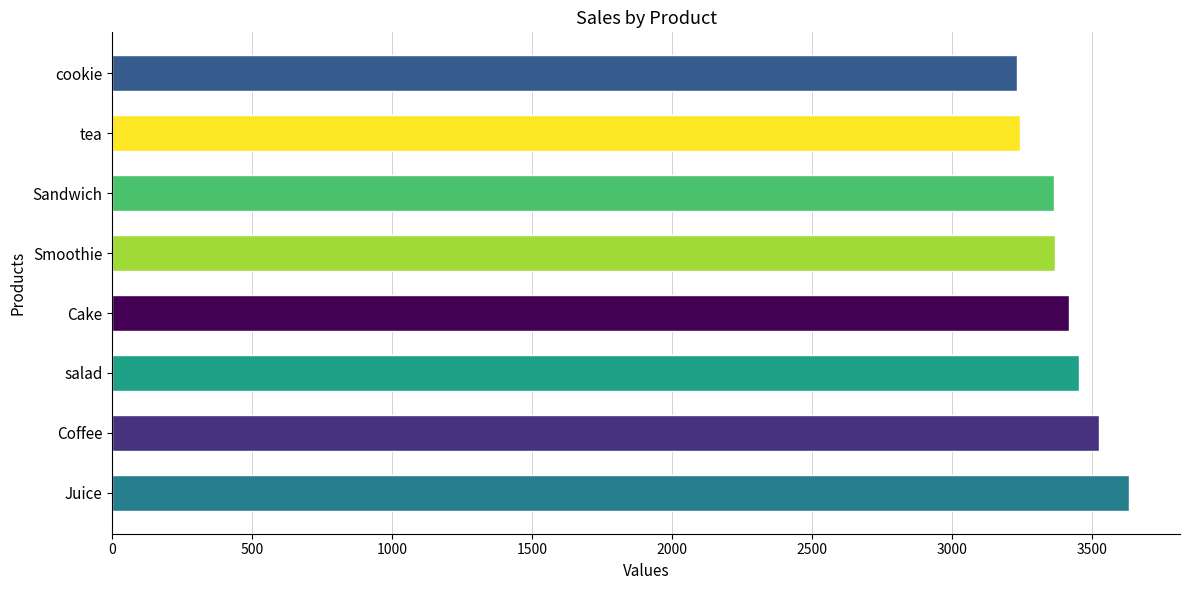

Are the bars grouped side by side (vs. stacked)?

No